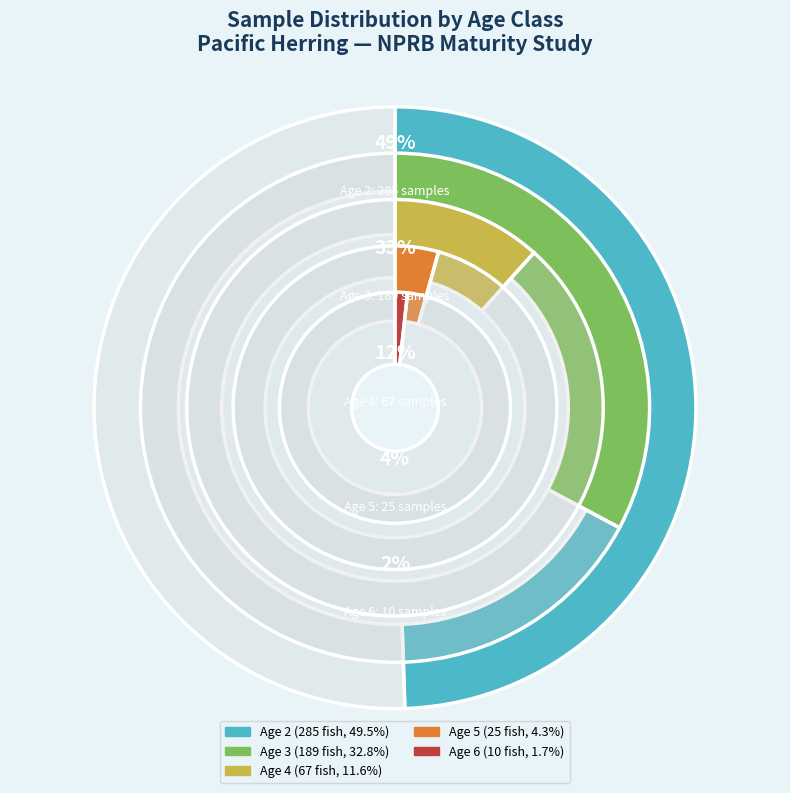

Count the number of slices in the pie.

5